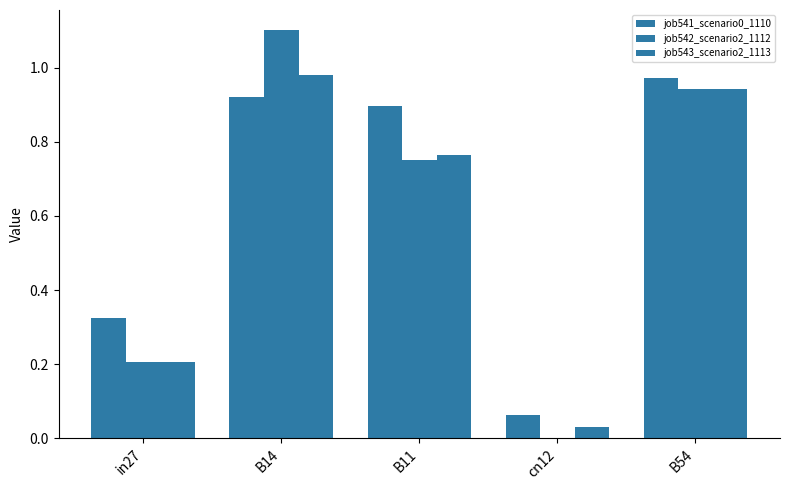

Does the chart contain stacked bars?

No